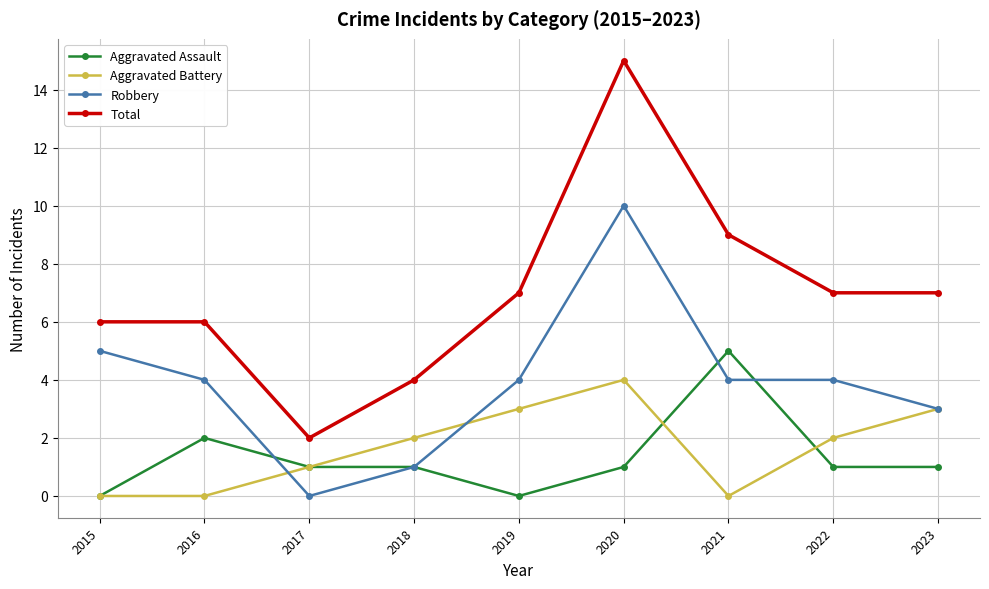

How many Robbery values are between 3 and 4?

5